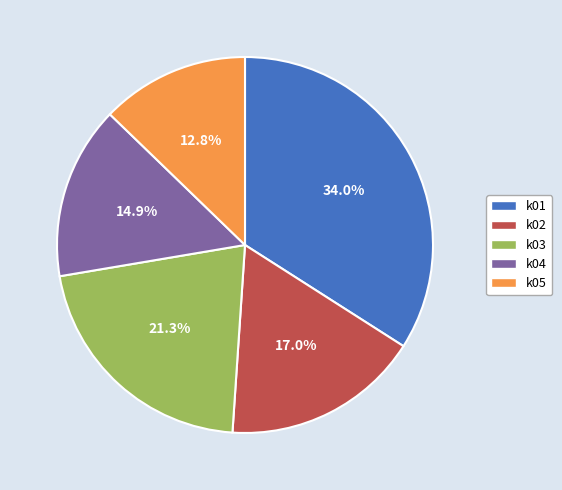

Which category has the biggest portion of the pie?

k01